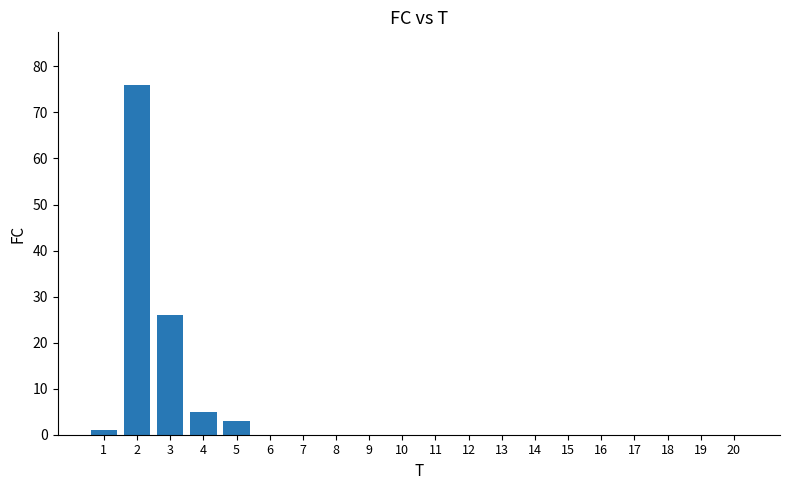

Are the bars horizontal?

No